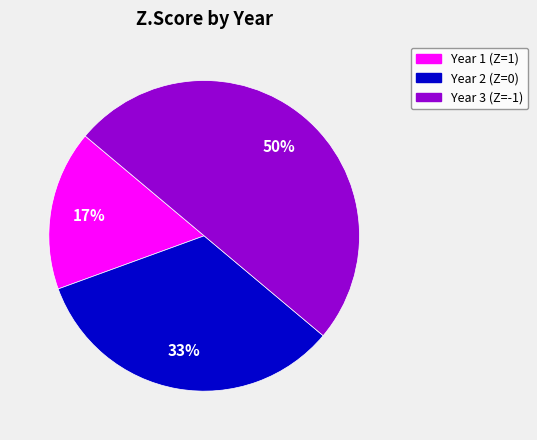

To the nearest percent, what is the difference between the largest and smallest slice percentages?

33%